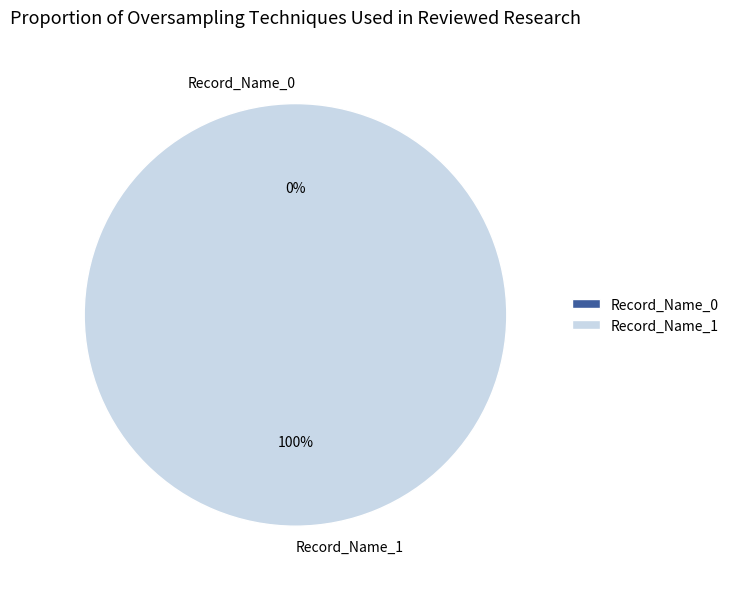

Is it true that Record_Name_1 is 99% of the pie?

False